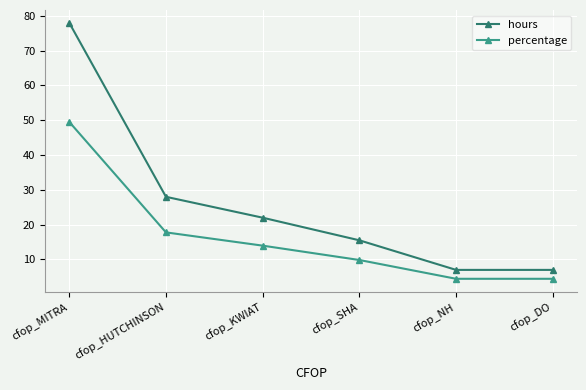

At which label does percentage reach its peak?

cfop_MITRA